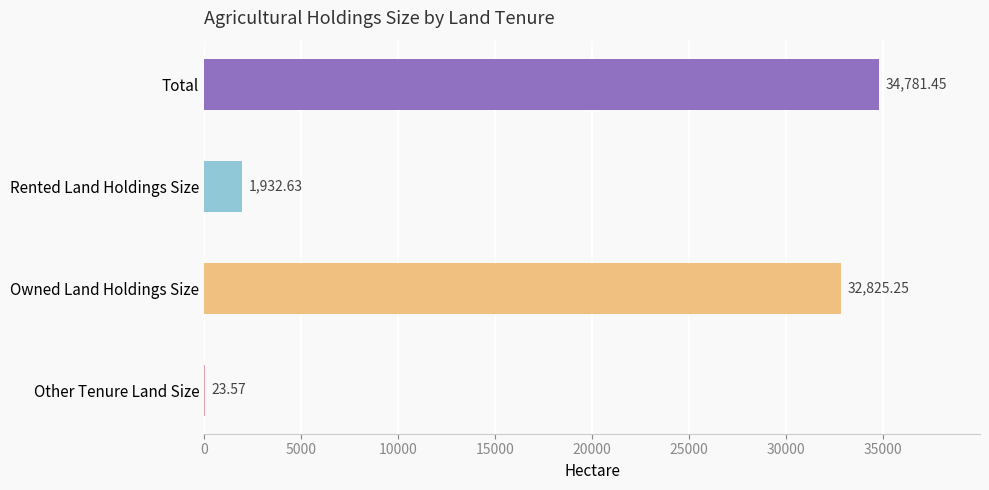

What is the change in value from Owned Land Holdings Size to Rented Land Holdings Size?

-30892.6